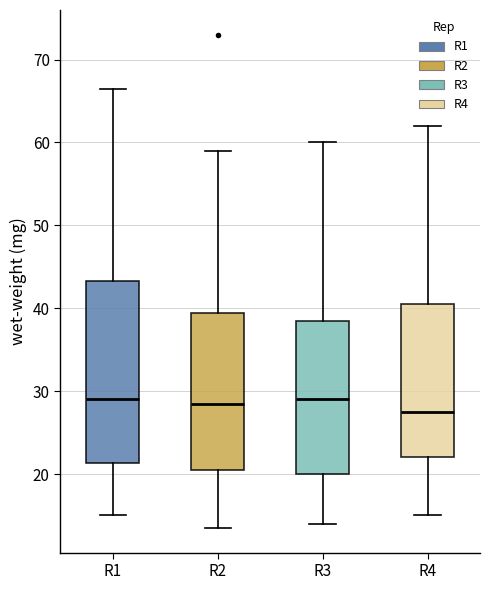

Reading left to right, transcribe this box plot: for each box, give where its median line is, the range the box spans, and where its two whiskers end, as read against the y-axis. The values are not printed on the chart, so give them approximately, as read against the axis.

R1: median 29, box 21 to 43, whiskers 15 to 67
R2: median 29, box 21 to 39, whiskers 14 to 59
R3: median 29, box 20 to 39, whiskers 14 to 60
R4: median 28, box 22 to 41, whiskers 15 to 62